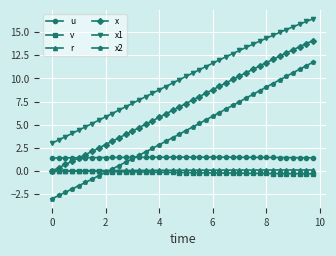

What is the average value of the r series?

0.1